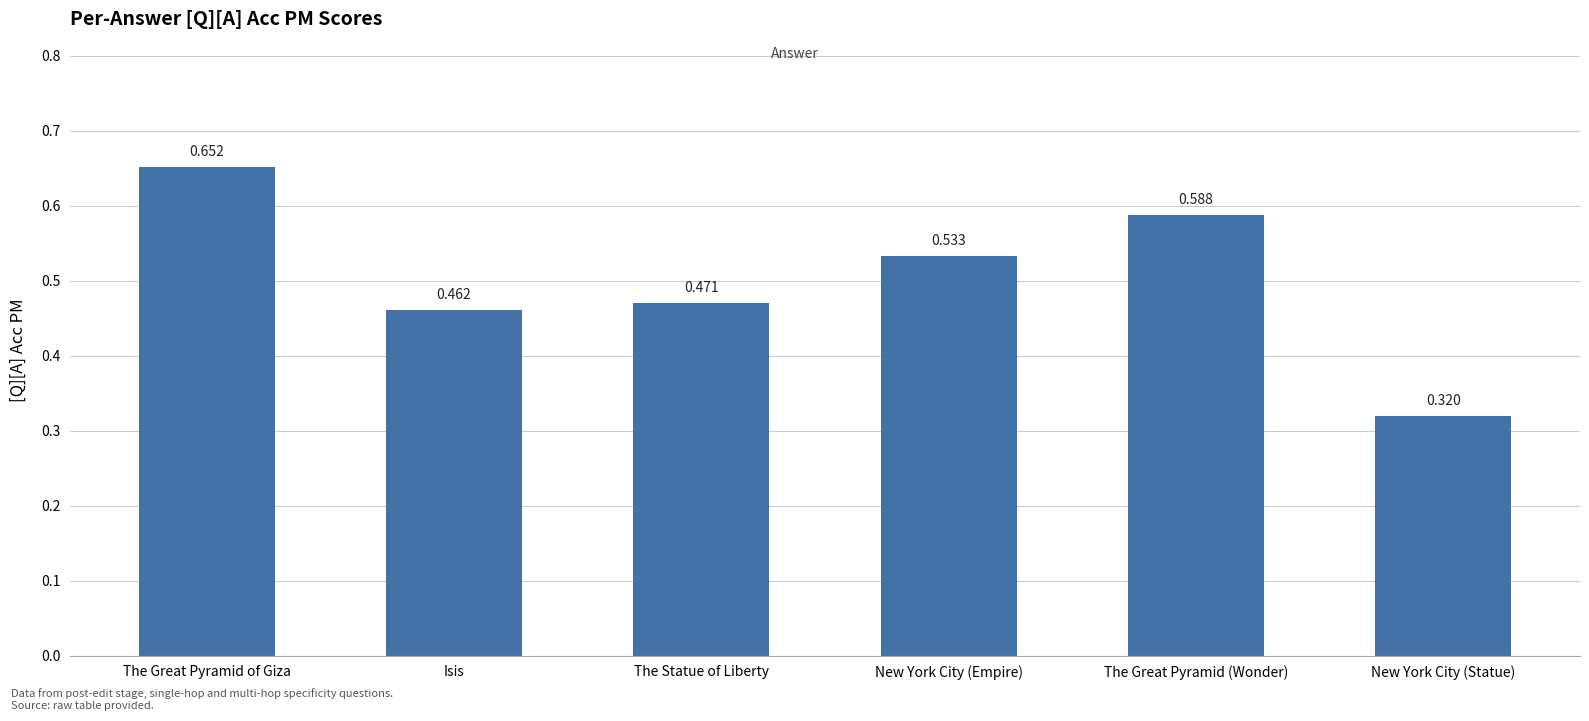

Which category has the highest value across all series?

The Great Pyramid of Giza